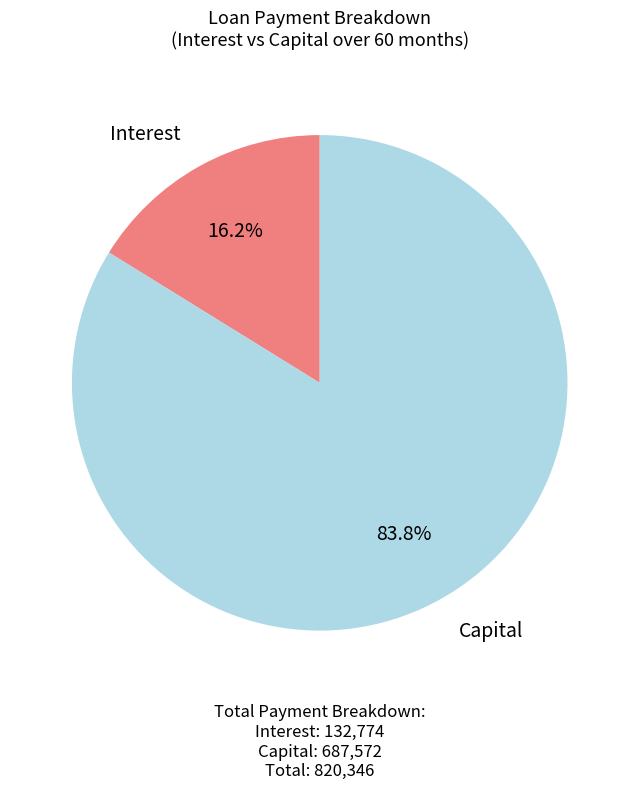

Which slice is the smallest?

Interest